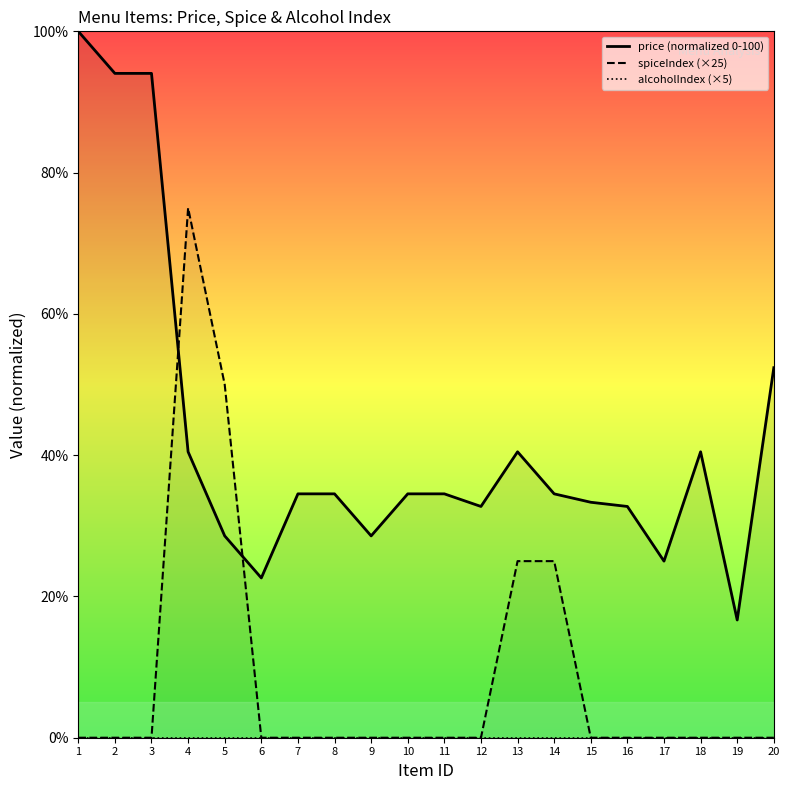

What is the spread (max minus min) of values at 12?

32.7